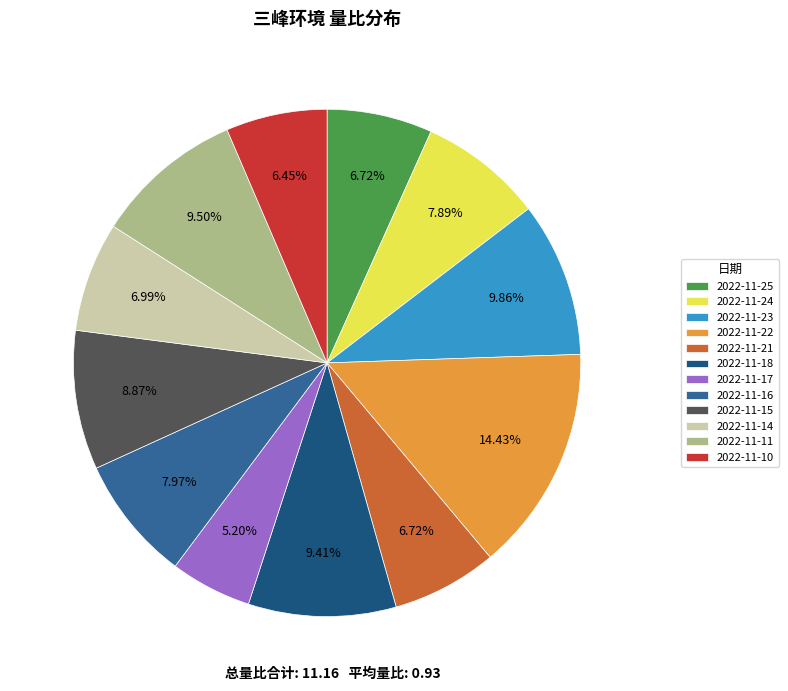

The 2022-11-14 slice represents 7% of the pie. True or false?

True